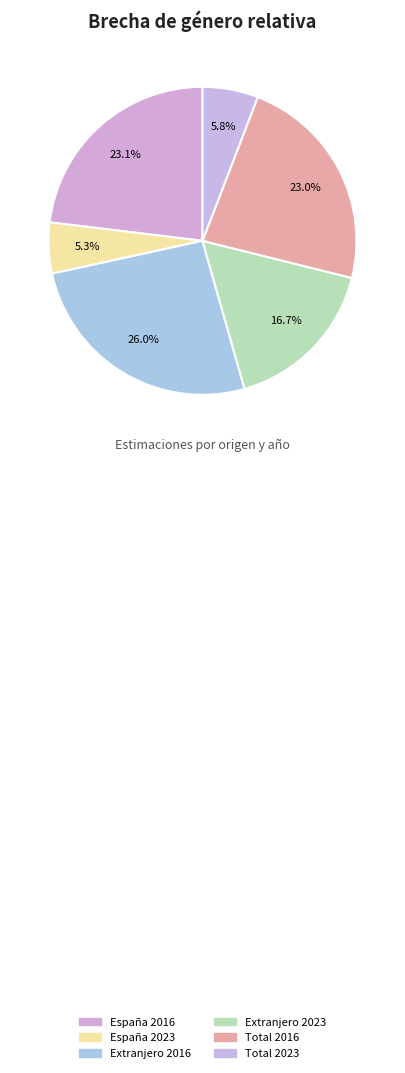

To the nearest percent, what percentage of the pie is Extranjero 2023?

17%